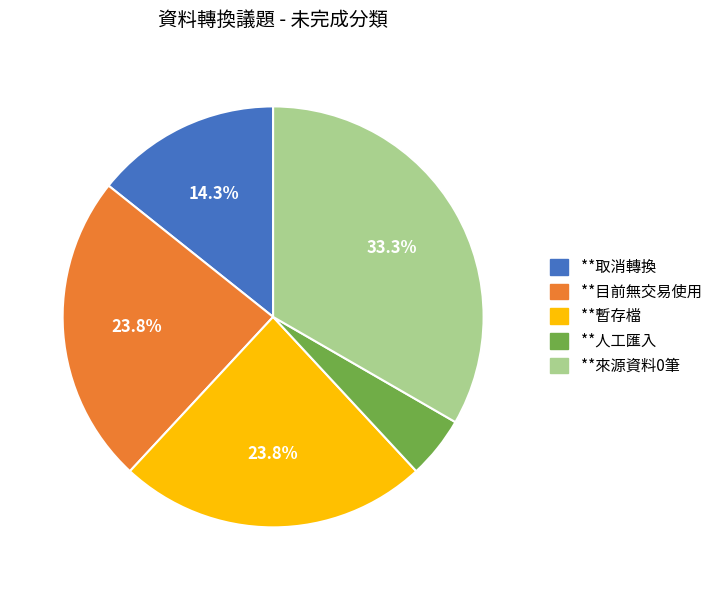

To the nearest percent, what is the combined percentage of **暫存檔 and **取消轉換?

38%